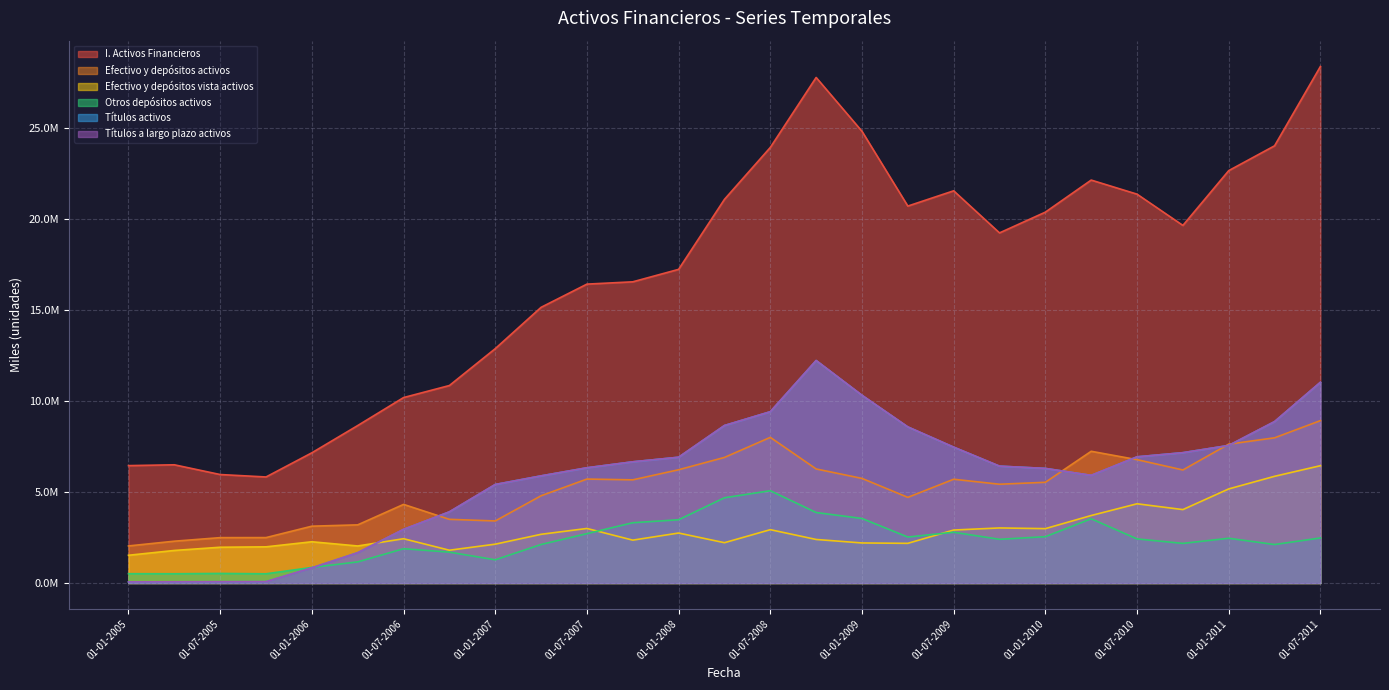

What position from the right is 01-04-2009?

10